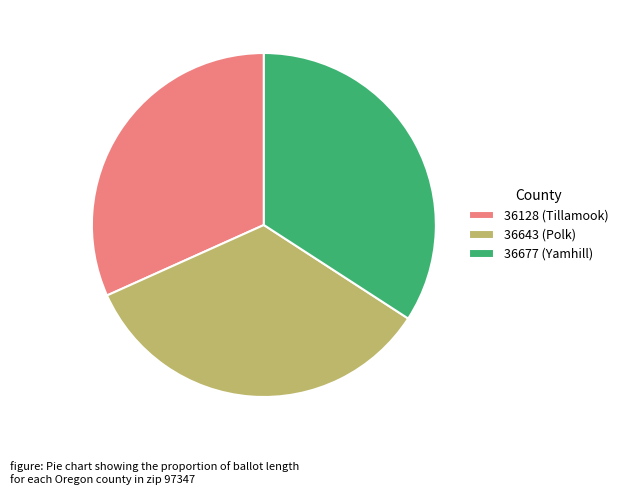

Which slice is the smallest?

36128 (Tillamook)